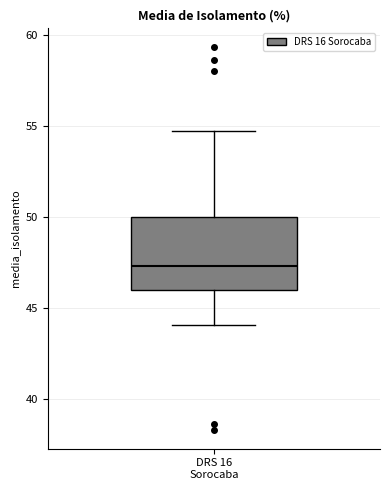

Read this box plot against the y-axis: the position of the median line, the range covered by the box, and the ends of both whiskers. The values are not printed on the chart, so give them approximately, as read against the axis.

median 47.5, box 46.0 to 50.0, whiskers 44.0 to 54.5